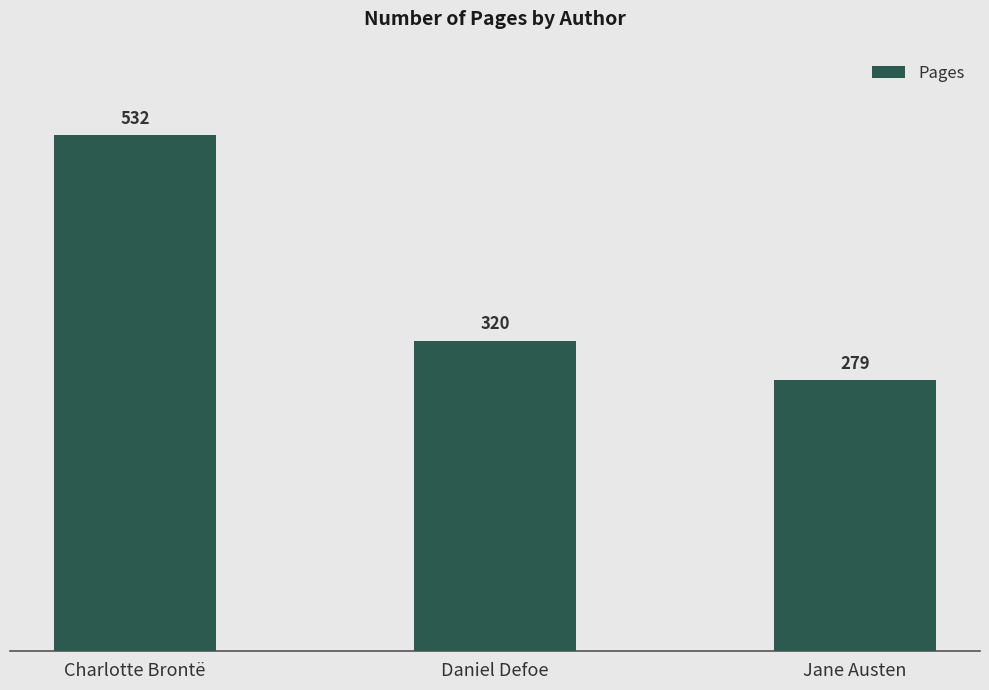

What is the change in value from Charlotte Brontë to Jane Austen?

-253